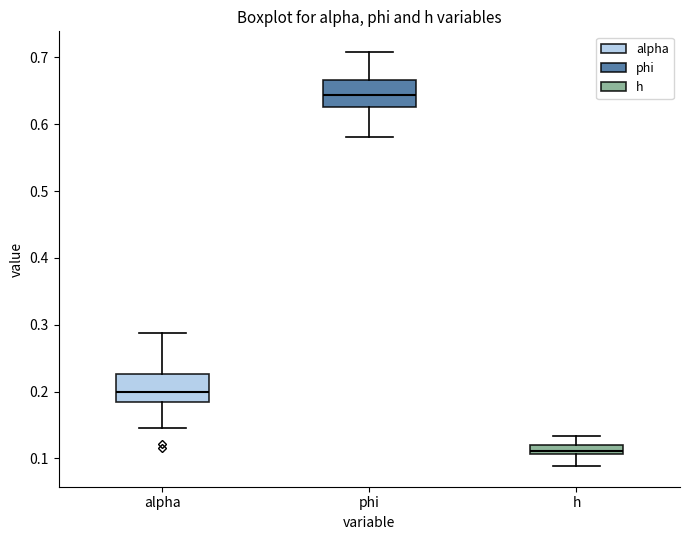

Where is the lower edge of the box for phi on the y-axis? The values are not printed on the chart, so give them approximately, as read against the axis.

0.63